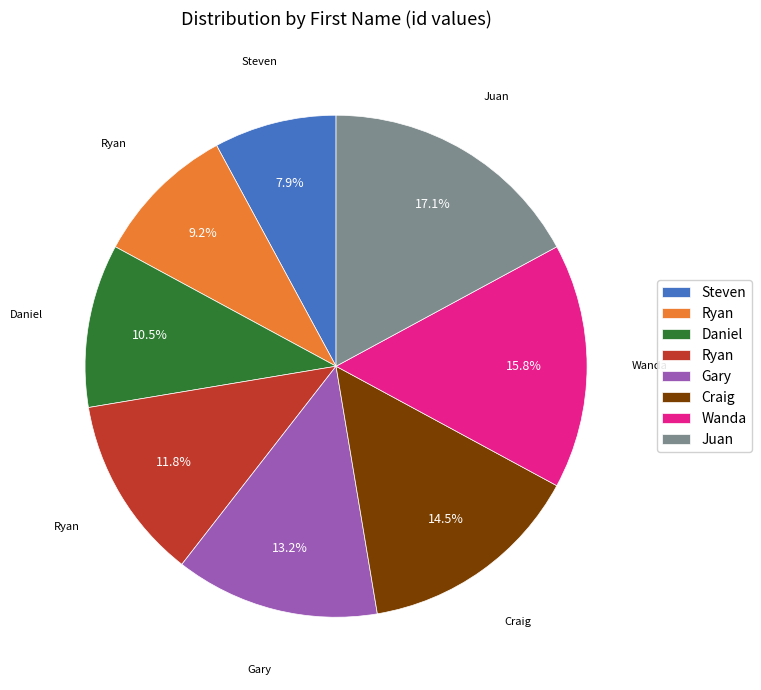

Is there any slice that represents more than half of the pie?

No